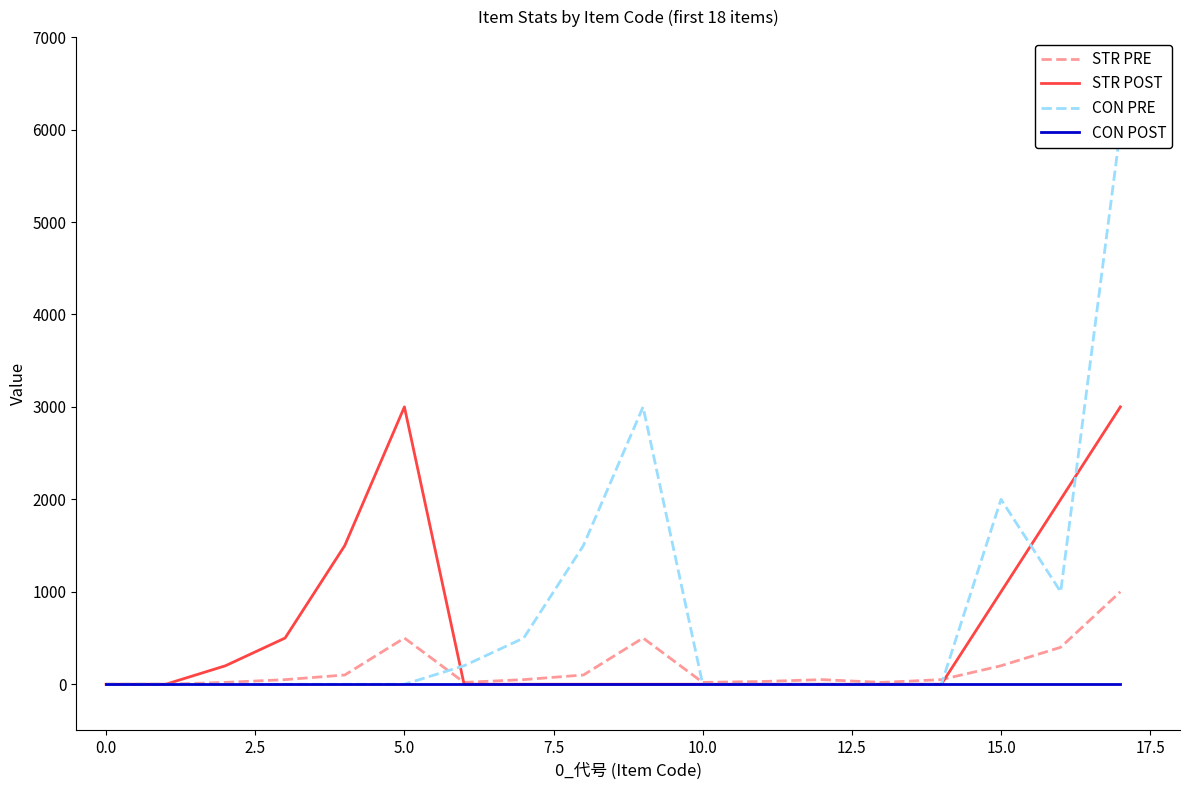

What is the difference between the second highest and minimum values in the STR POST series?

3000